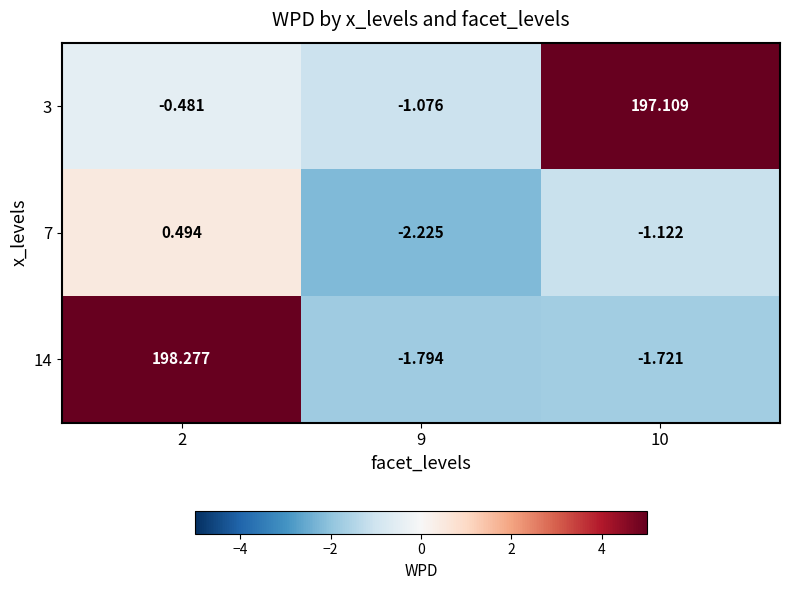

How many values in 14 are below zero?

2